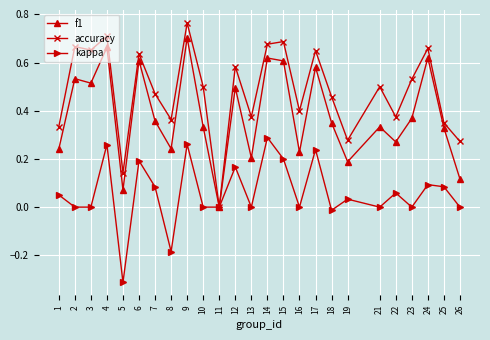

How many interior local peaks does the kappa series have?

9